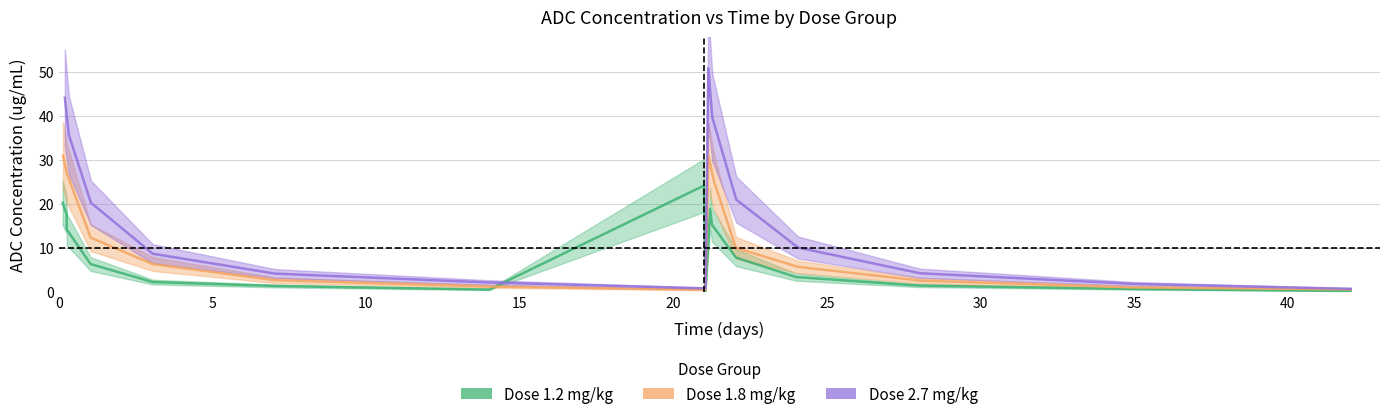

Which series has the largest total across all categories?

Dose_2.7